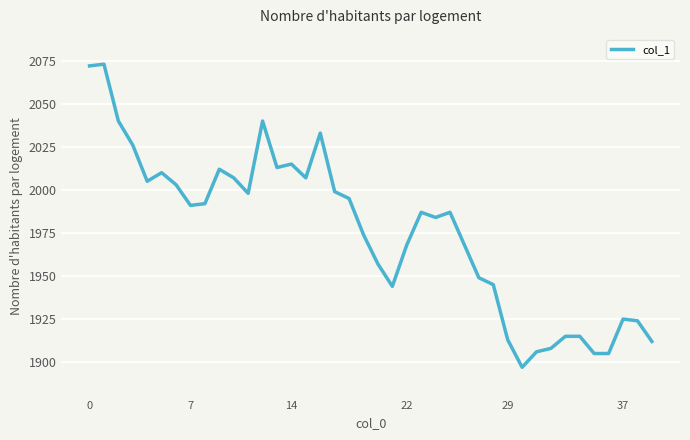

Does the chart have visible grid lines?

Yes